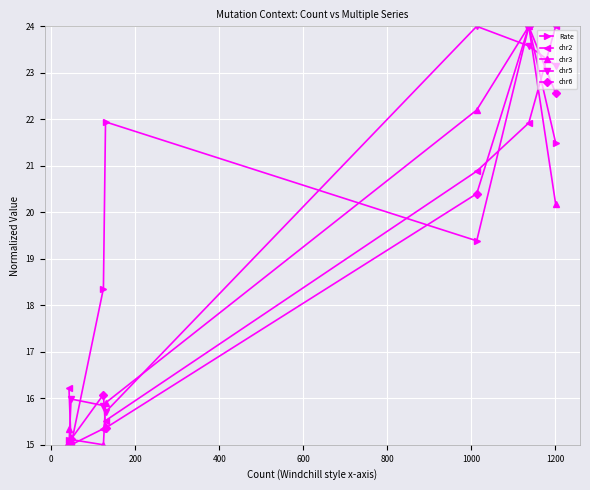

How many lines are shown in the chart?

5